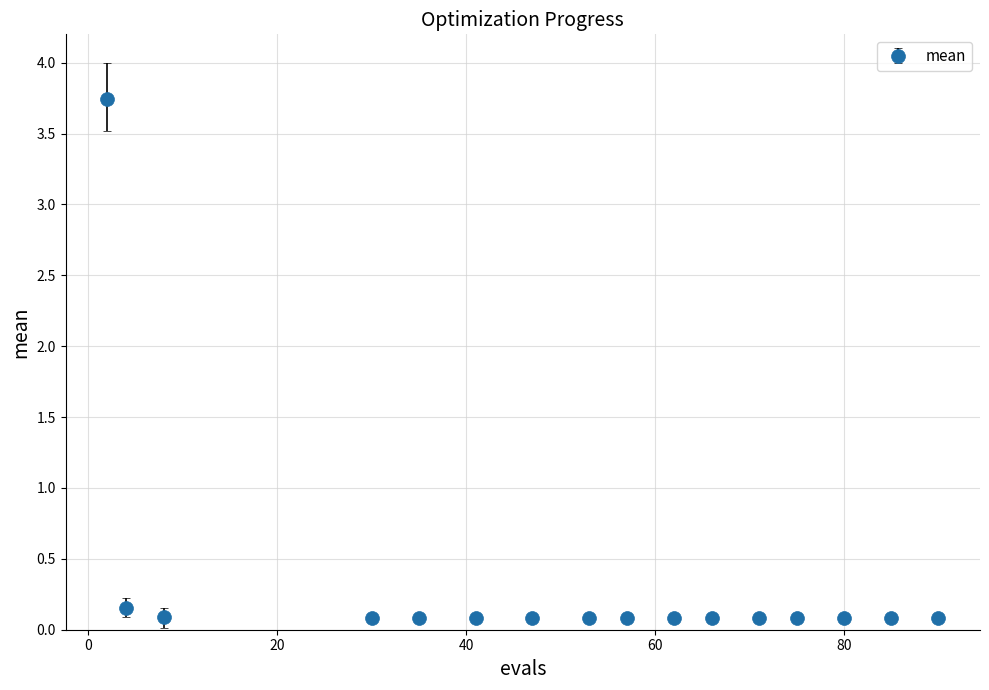

What is the value of the 14th point from the left?

0.1